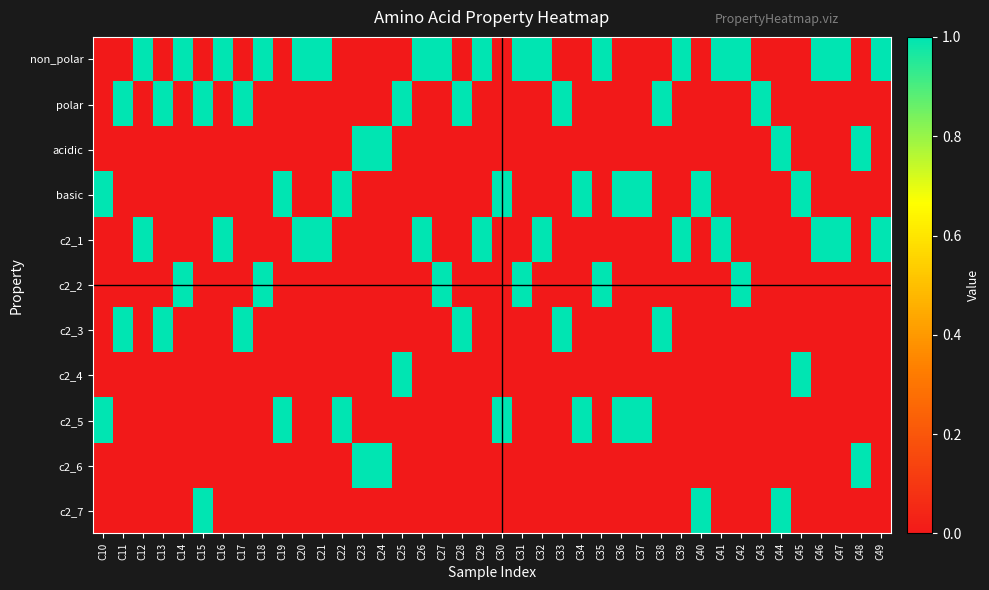

At which category is the sum across all series the highest?

C10